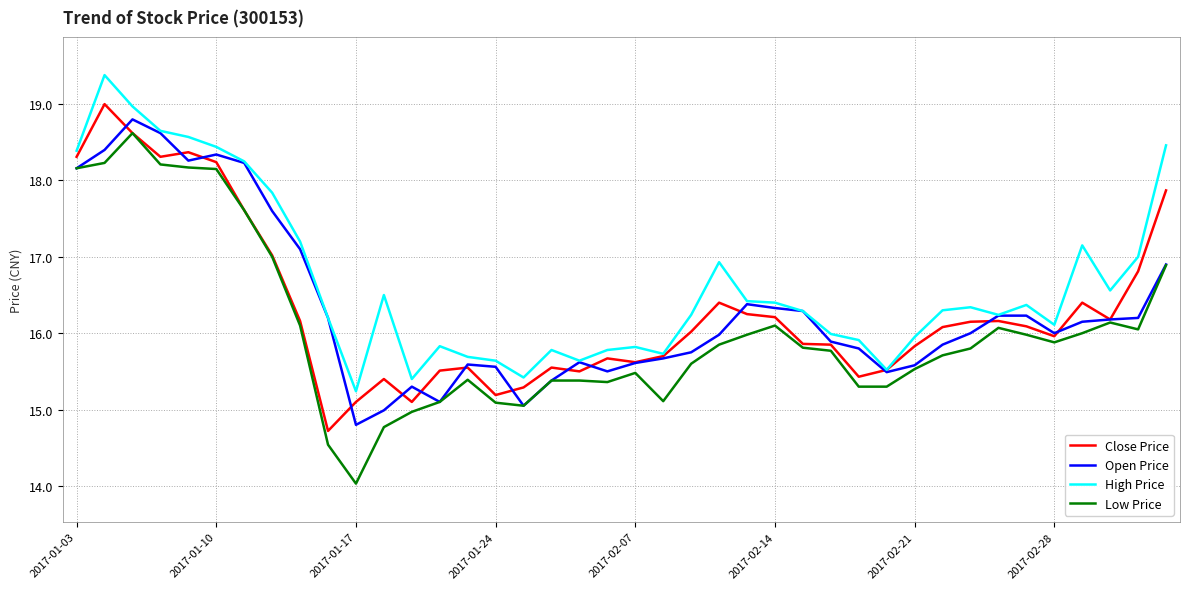

True or false: High Price and Low Price cross at least once.

False